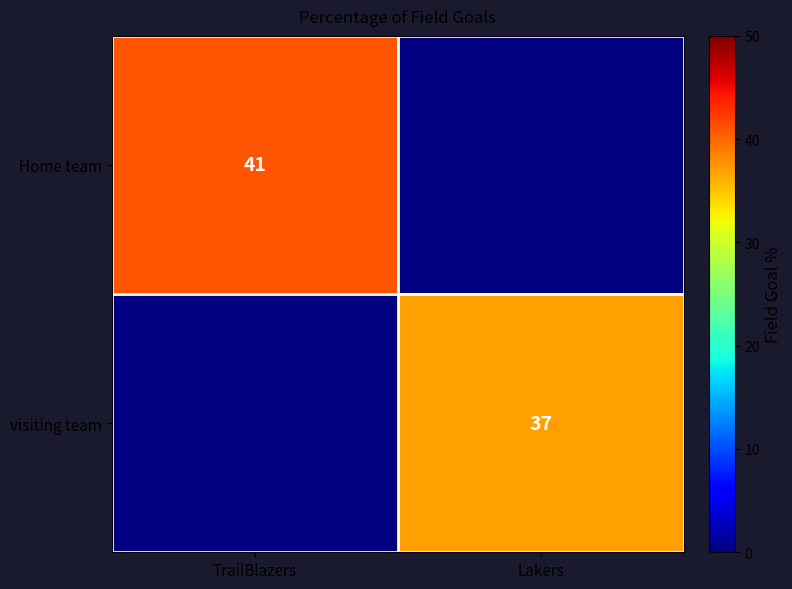

Is it true that visiting team equals 26 at Lakers?

False